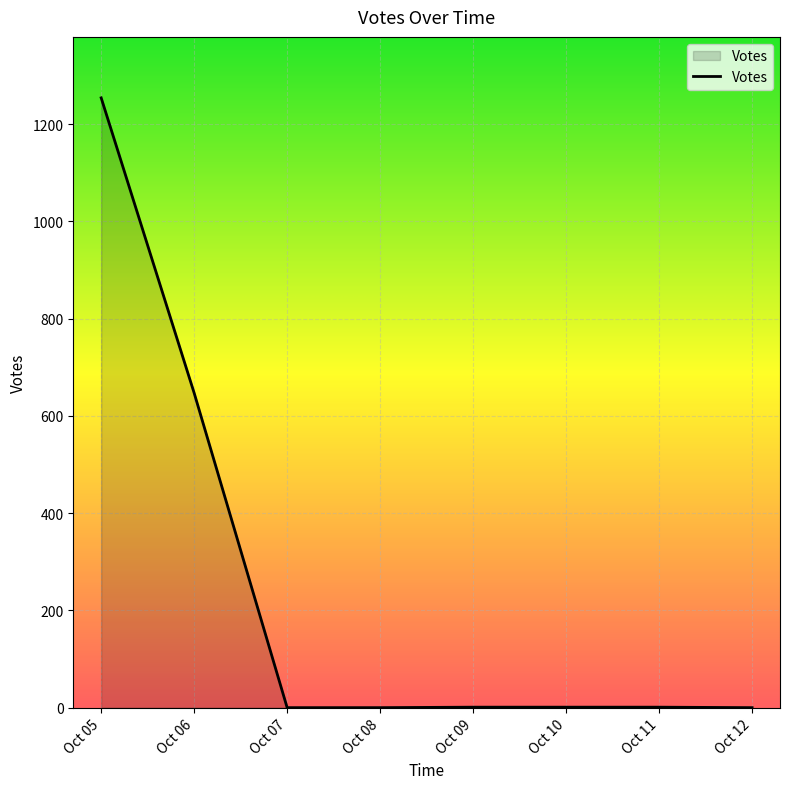

At which label is the value closest to 627?

Oct 06